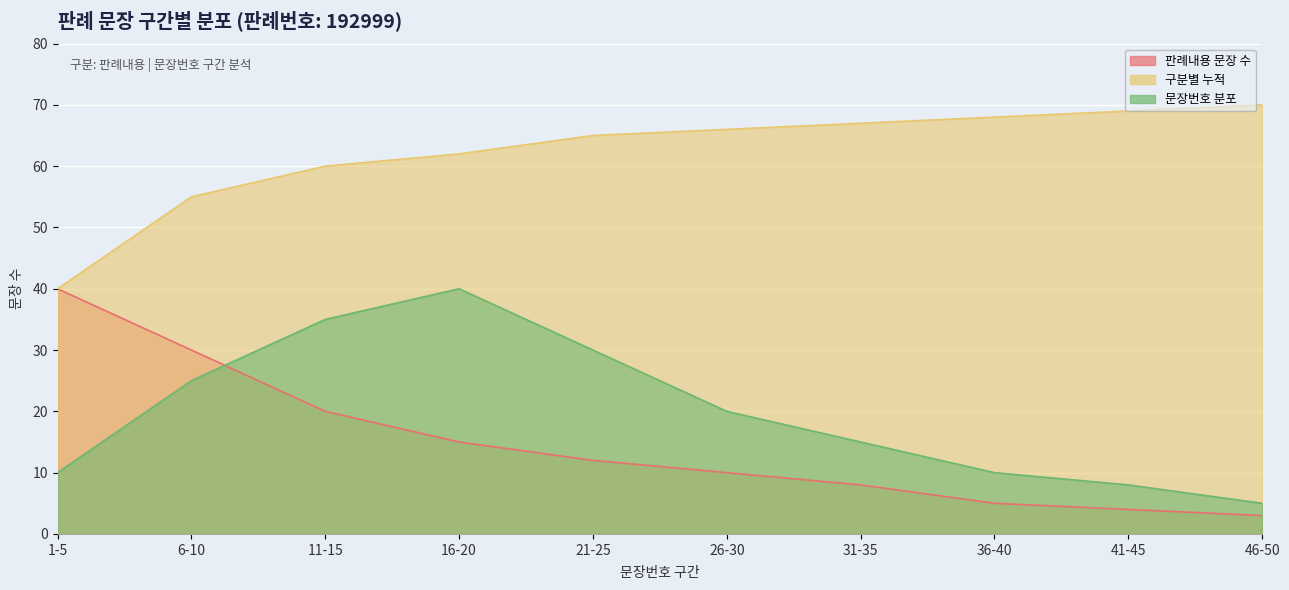

The value of 판례내용 문장 수 at 46-50 is 3. True or false?

True